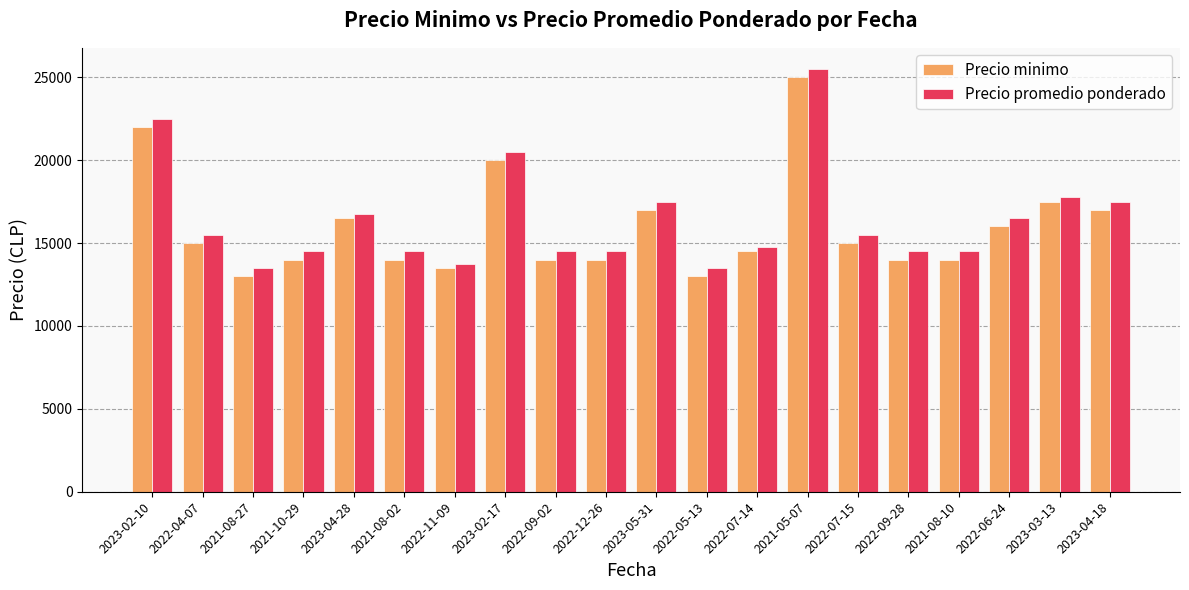

What is the smallest value displayed?

13000